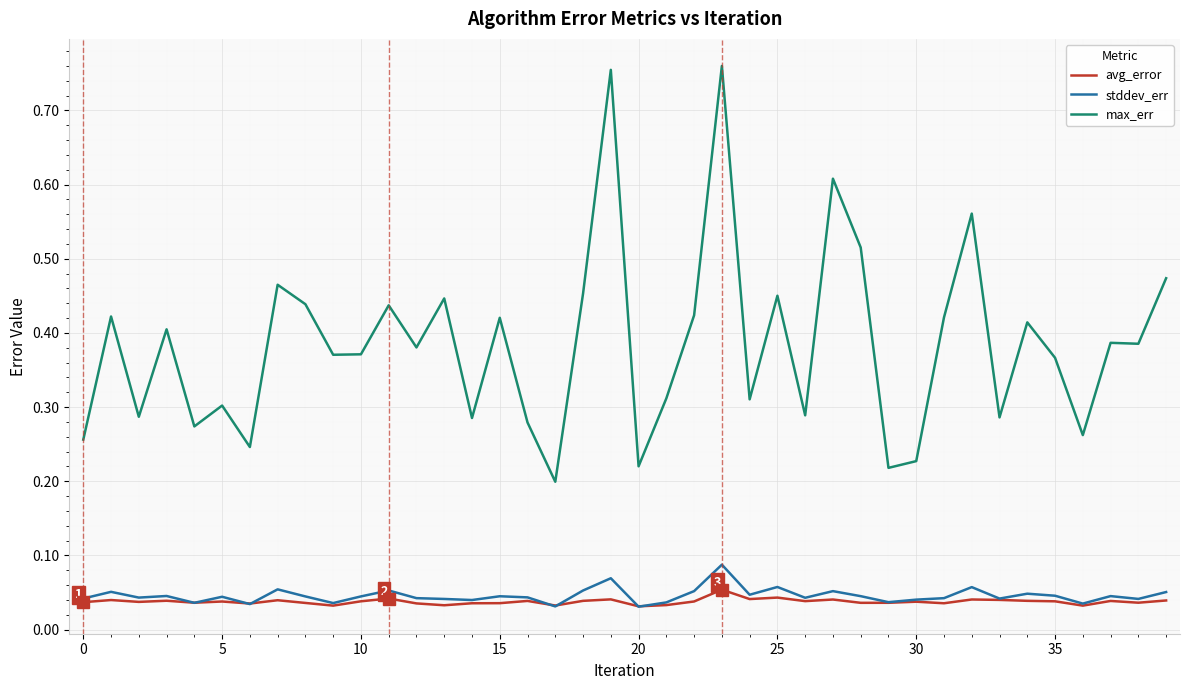

Which series has the largest range (max minus min)?

max_err